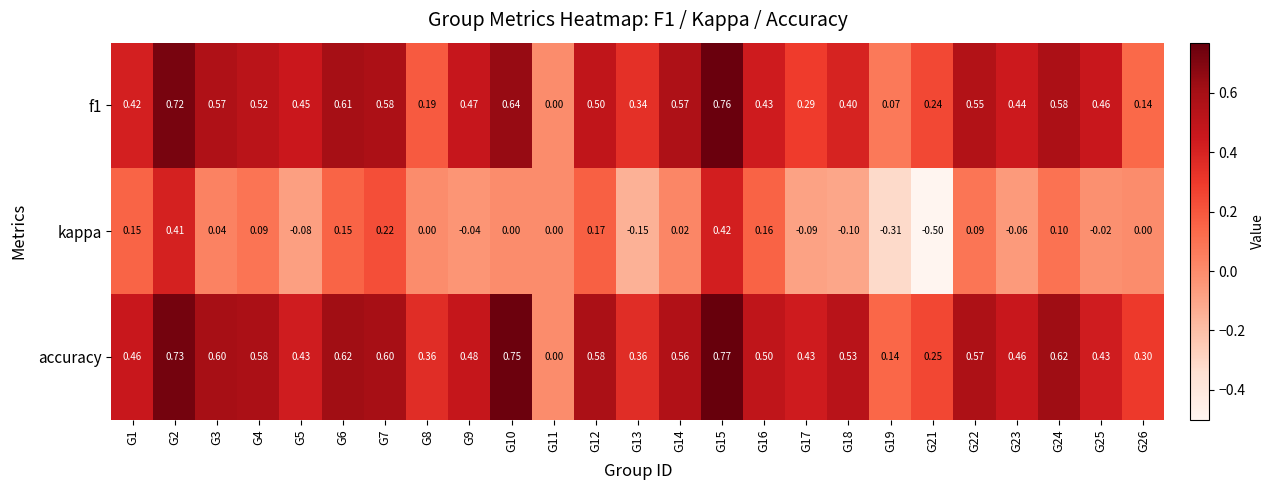

Which series changed the most between G15 and G21?

kappa